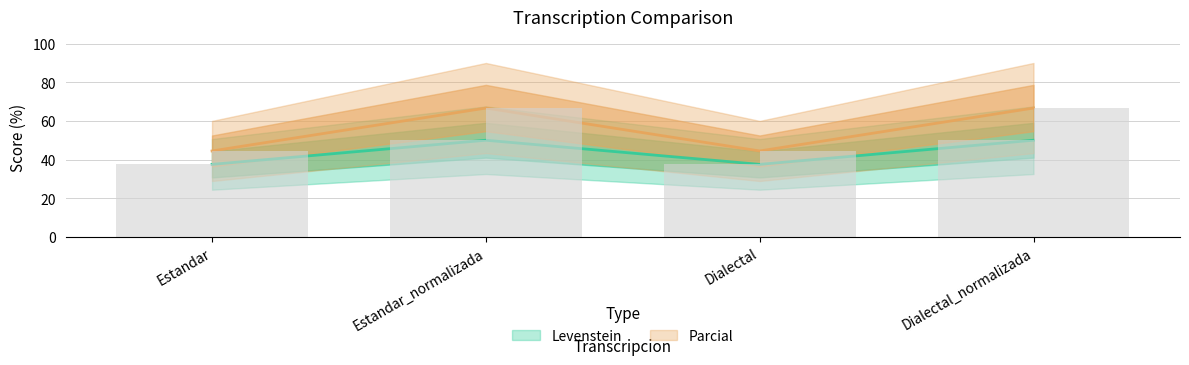

What is the difference between the second highest and second lowest values in the Parcial series?

22.2